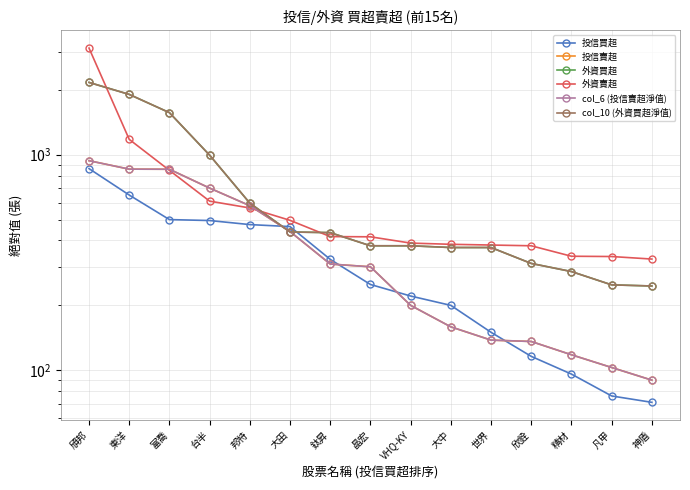

Reading right to left, what are all the values shown in this chart?

投信買超: 神盾=71	凡甲=76	精材=96	欣銓=116	世界=150	大中=200	VHQ-KY=221	晶宏=250	鈦昇=327	大田=464	邦特=474	台半=495	富喬=500	東洋=650	頎邦=862
投信賣超: 神盾=90	凡甲=103	精材=118	欣銓=136	世界=138	大中=159	VHQ-KY=200	晶宏=302	鈦昇=311	大田=440	邦特=580	台半=700	富喬=856	東洋=857	頎邦=938
外資買超: 神盾=246	凡甲=249	精材=287	欣銓=313	世界=371	大中=371	VHQ-KY=378	晶宏=378	鈦昇=435	大田=438	邦特=596	台半=995	富喬=1567	東洋=1904	頎邦=2164
外資賣超: 神盾=328	凡甲=337	精材=338	欣銓=378	世界=381	大中=384	VHQ-KY=389	晶宏=416	鈦昇=417	大田=496	邦特=566	台半=609	富喬=846	東洋=1178	頎邦=3123
col_6 (投信賣超淨值): 神盾=90	凡甲=103	精材=118	欣銓=136	世界=138	大中=159	VHQ-KY=200	晶宏=302	鈦昇=311	大田=440	邦特=580	台半=700	富喬=856	東洋=857	頎邦=938
col_10 (外資買超淨值): 神盾=246	凡甲=249	精材=287	欣銓=313	世界=371	大中=371	VHQ-KY=378	晶宏=378	鈦昇=435	大田=438	邦特=596	台半=995	富喬=1567	東洋=1904	頎邦=2164